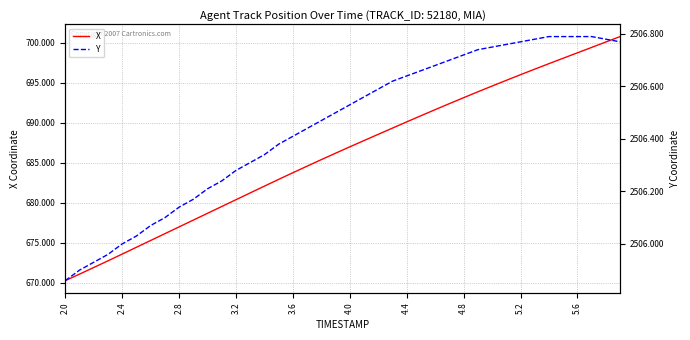

How many lines are shown in the chart?

2